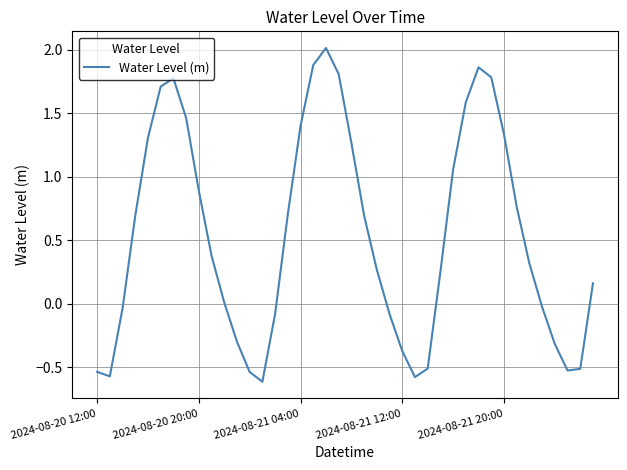

What is the maximum value shown in the chart?

2.0